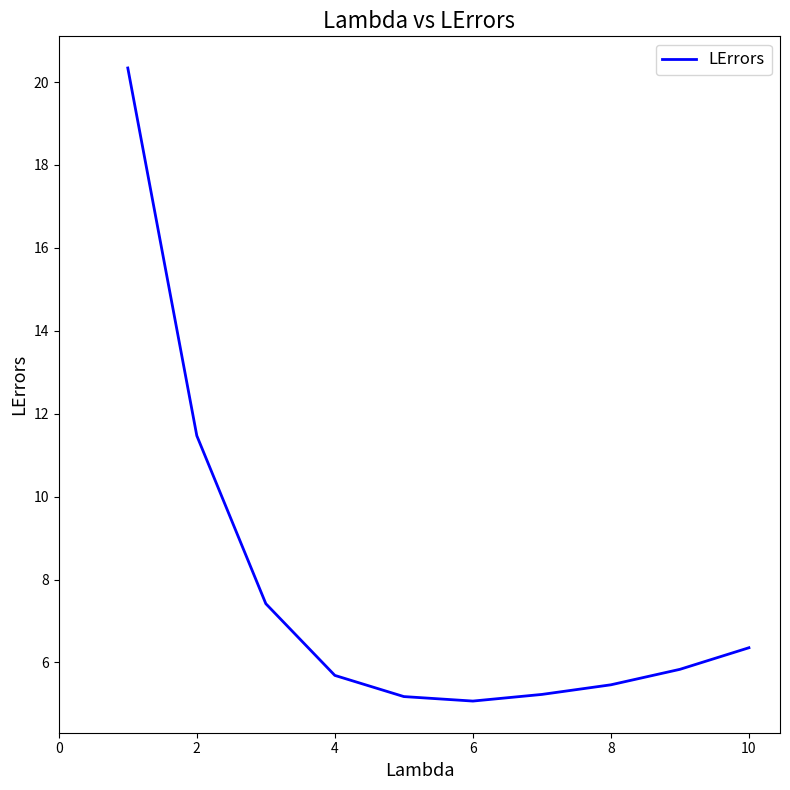

What is the difference between the maximum and minimum values?

15.3